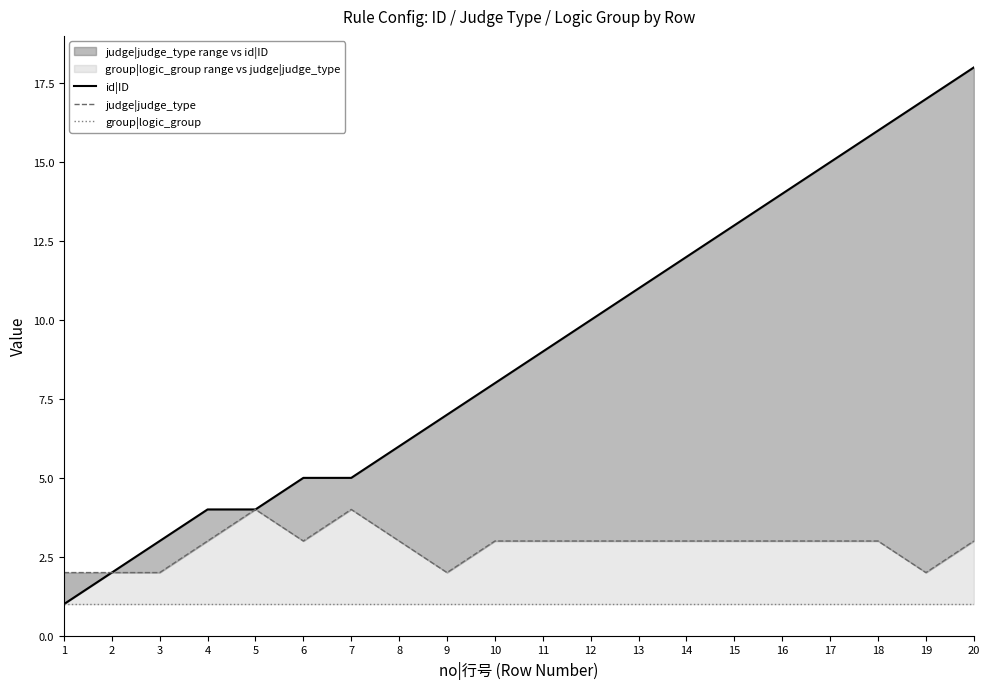

Is it true that group|logic_group equals 1 at 1?

True